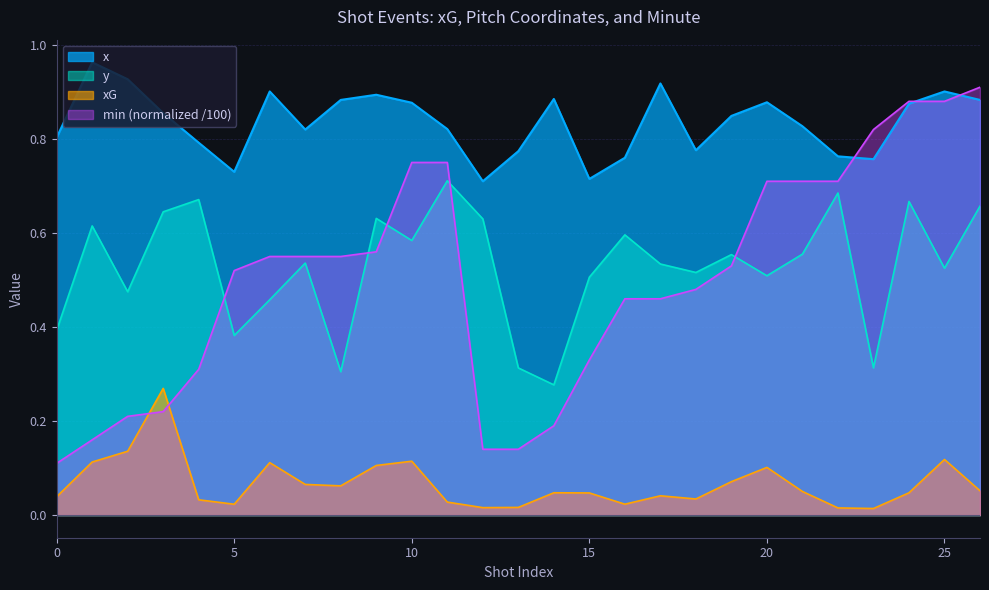

Reading left to right, transcribe all the data shown in this chart.

xG: 0=0.0	1=0.1	2=0.1	3=0.3	4=0.0	5=0.0	6=0.1	7=0.1	8=0.1	9=0.1	10=0.1	11=0.0	12=0.0	13=0.0	14=0.0	15=0.0	16=0.0	17=0.0	18=0.0	19=0.1	20=0.1	21=0.1	22=0.0	23=0.0	24=0.0	25=0.1	26=0.1
y: 0=0.4	1=0.6	2=0.5	3=0.6	4=0.7	5=0.4	6=0.5	7=0.5	8=0.3	9=0.6	10=0.6	11=0.7	12=0.6	13=0.3	14=0.3	15=0.5	16=0.6	17=0.5	18=0.5	19=0.6	20=0.5	21=0.6	22=0.7	23=0.3	24=0.7	25=0.5	26=0.7
x: 0=0.8	1=1.0	2=0.9	3=0.9	4=0.8	5=0.7	6=0.9	7=0.8	8=0.9	9=0.9	10=0.9	11=0.8	12=0.7	13=0.8	14=0.9	15=0.7	16=0.8	17=0.9	18=0.8	19=0.8	20=0.9	21=0.8	22=0.8	23=0.8	24=0.9	25=0.9	26=0.9
min_val: 0=0.1	1=0.2	2=0.2	3=0.2	4=0.3	5=0.5	6=0.6	7=0.6	8=0.6	9=0.6	10=0.8	11=0.8	12=0.1	13=0.1	14=0.2	15=0.3	16=0.5	17=0.5	18=0.5	19=0.5	20=0.7	21=0.7	22=0.7	23=0.8	24=0.9	25=0.9	26=0.9